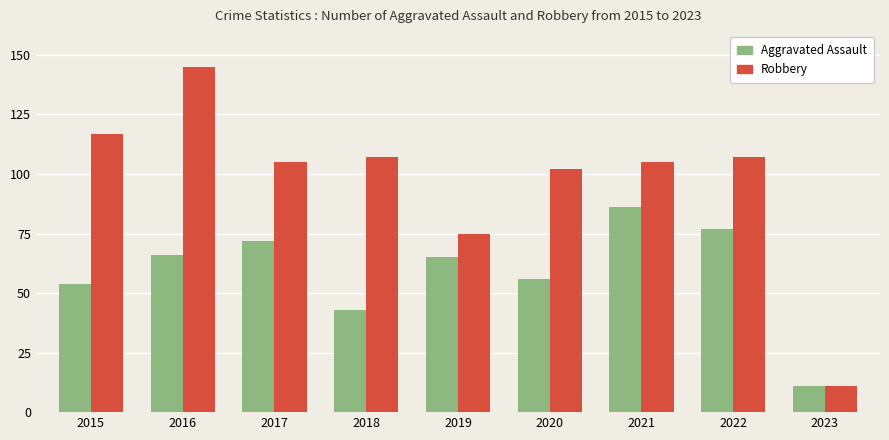

Are the bars grouped side by side (vs. stacked)?

Yes